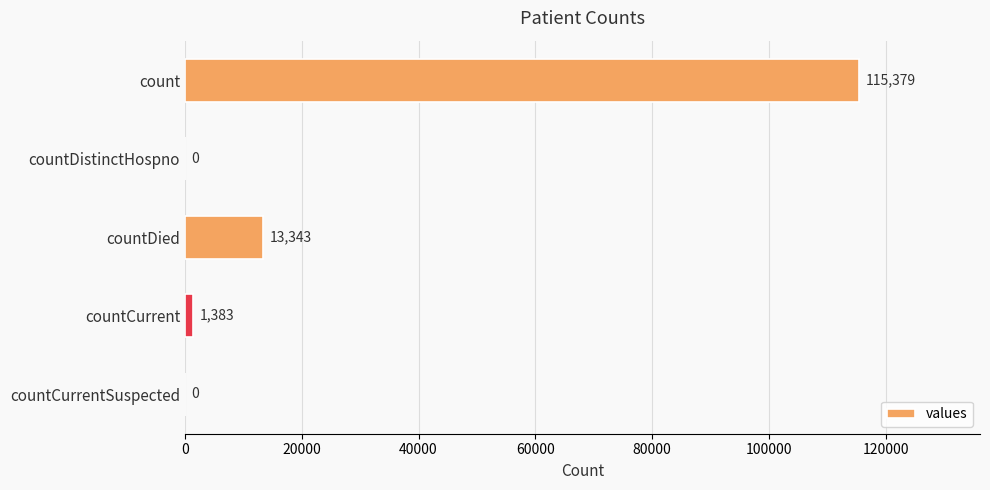

Between countCurrent and countCurrentSuspected, which is larger?

countCurrent